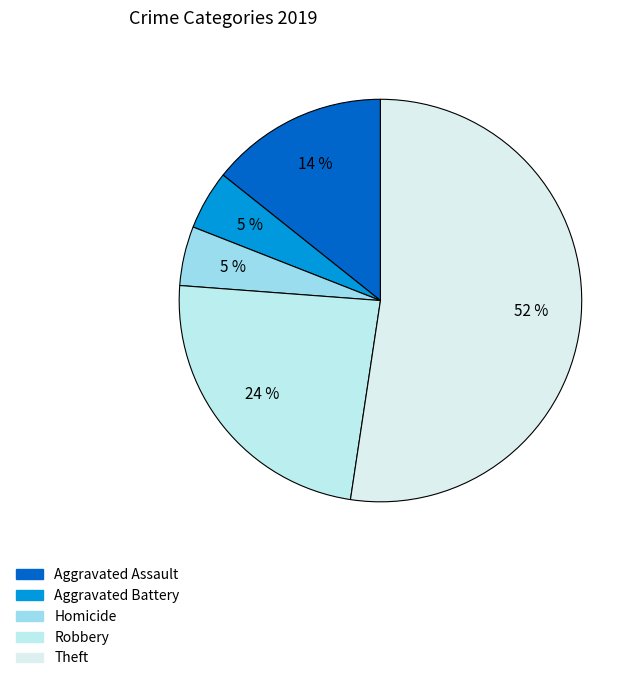

How many segments does this pie chart have?

5